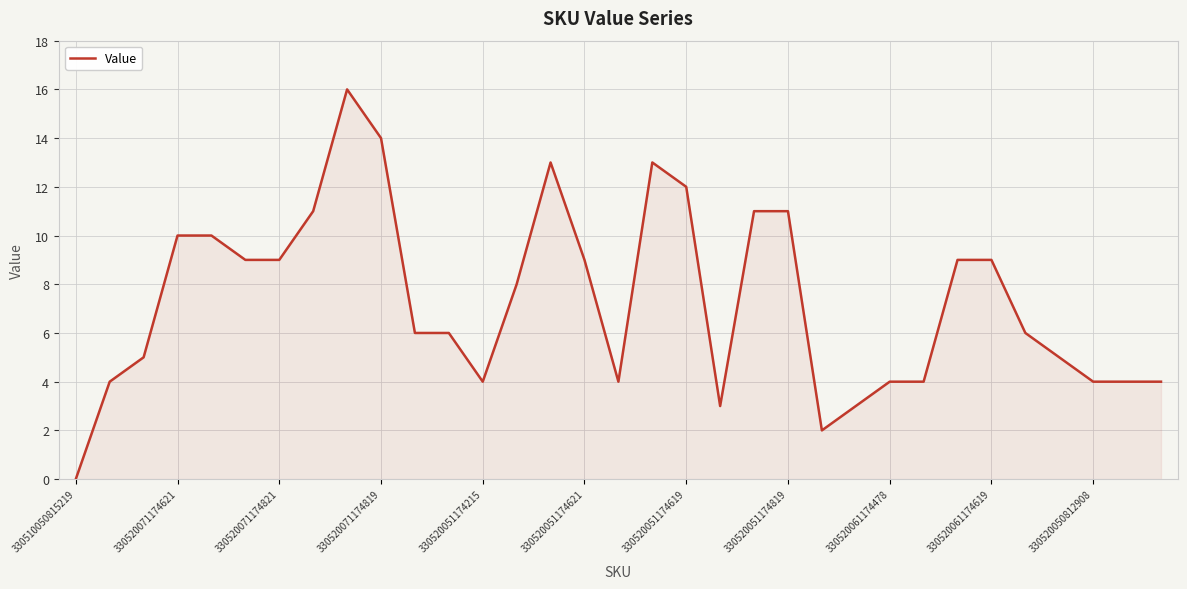

What is the difference between the maximum and minimum values?

16